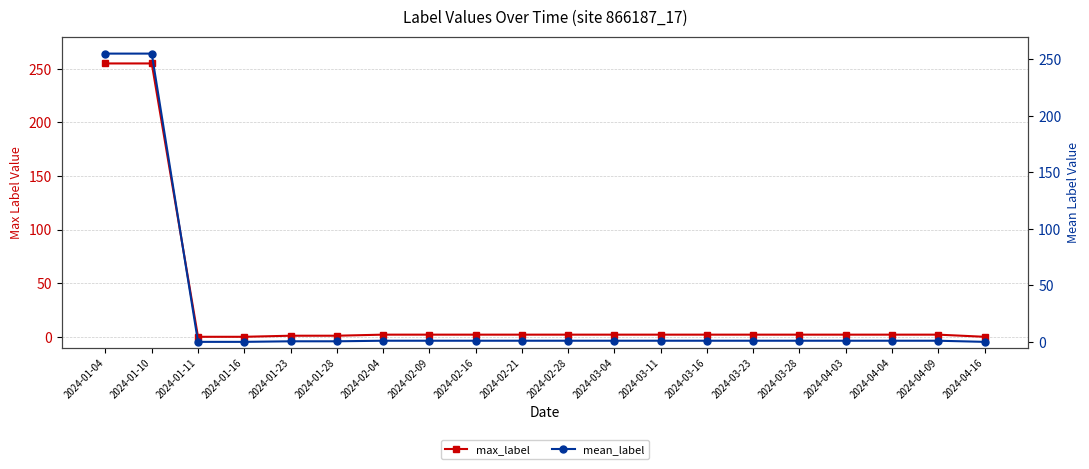

What is the difference between the max_label values at 2024-01-04 and 2024-03-23?

253